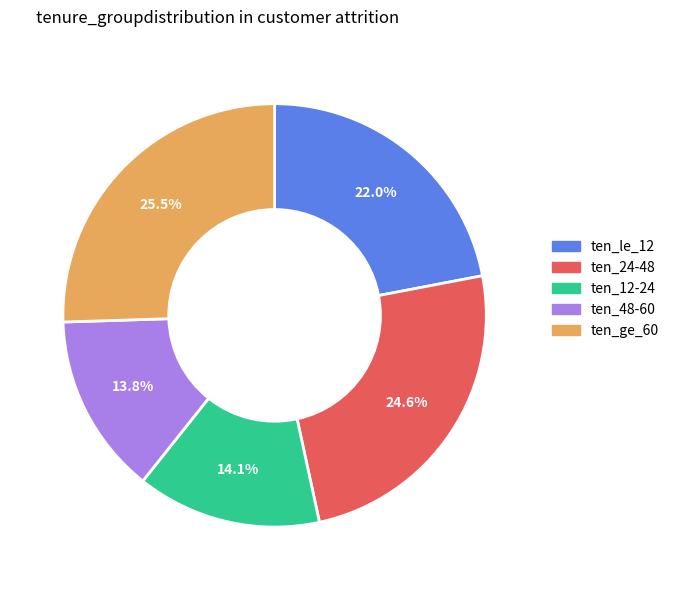

What percentage is NOT represented by ten_24-48?

75.4%